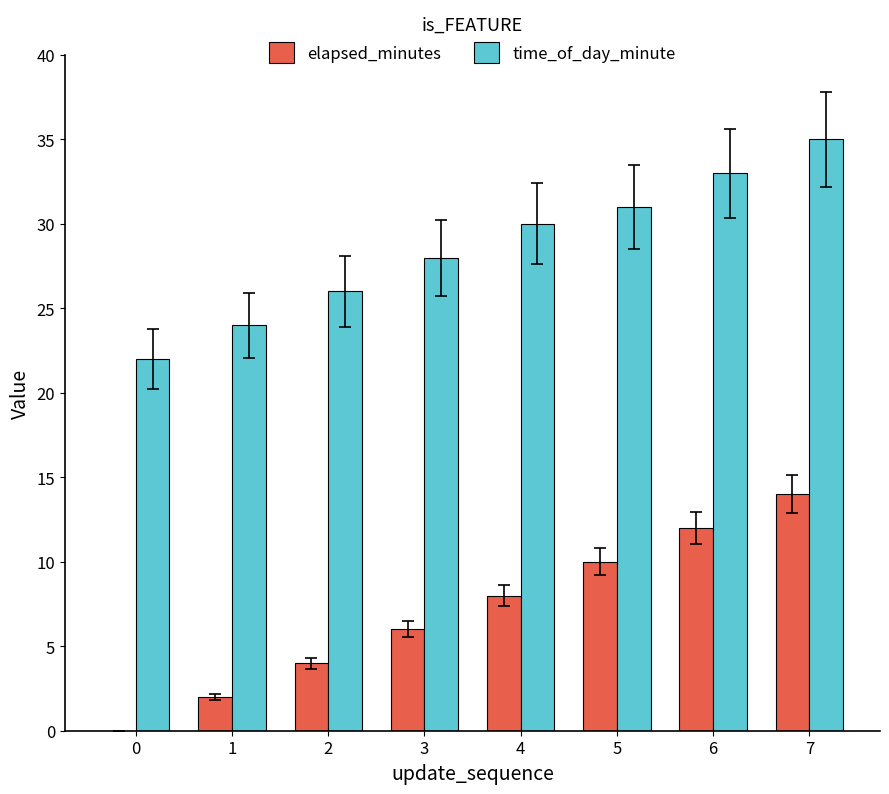

Count the time_of_day_minute values in the range 26 to 33.

5